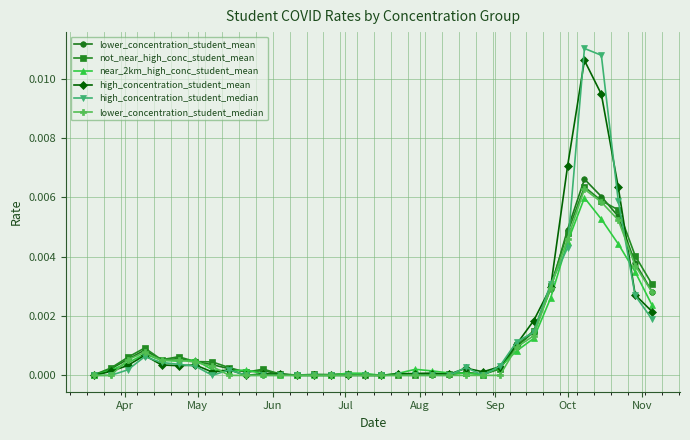

Which series has the largest range (max minus min)?

high_concentration_student_median